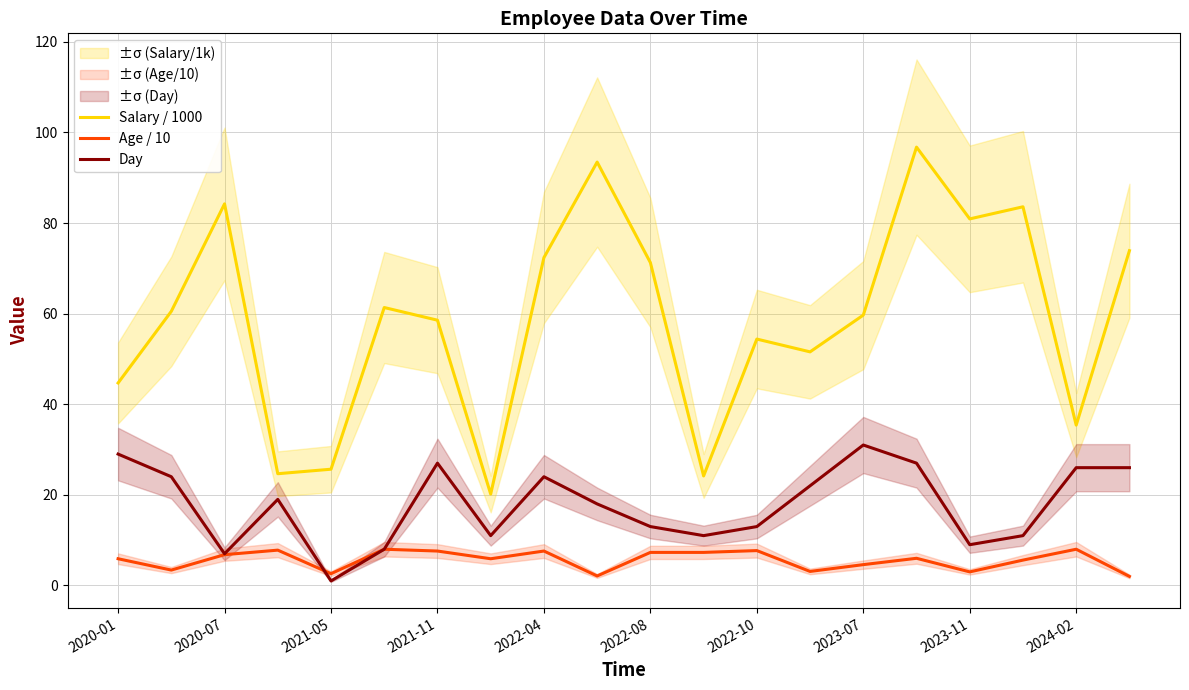

True or false: Salary / 1000 and Day cross at least once.

False